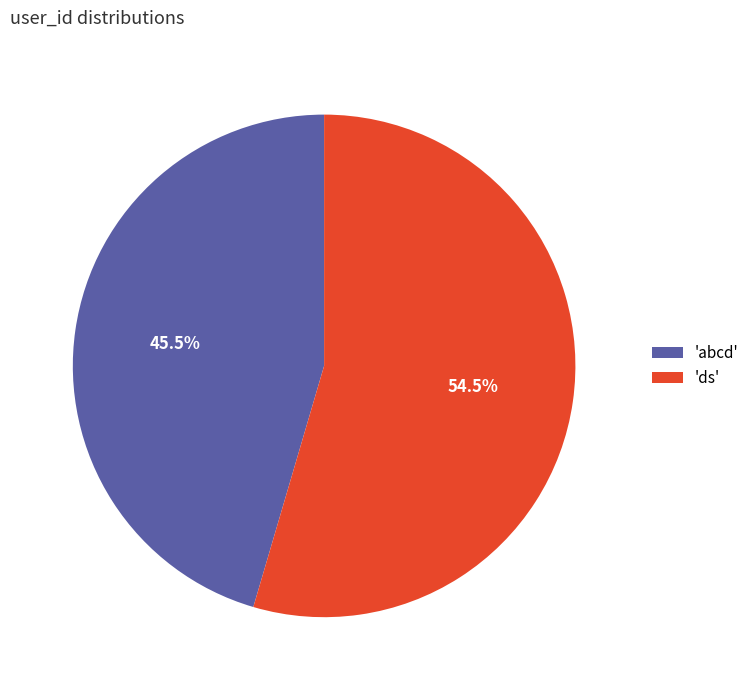

Which slice is the smallest?

'abcd'